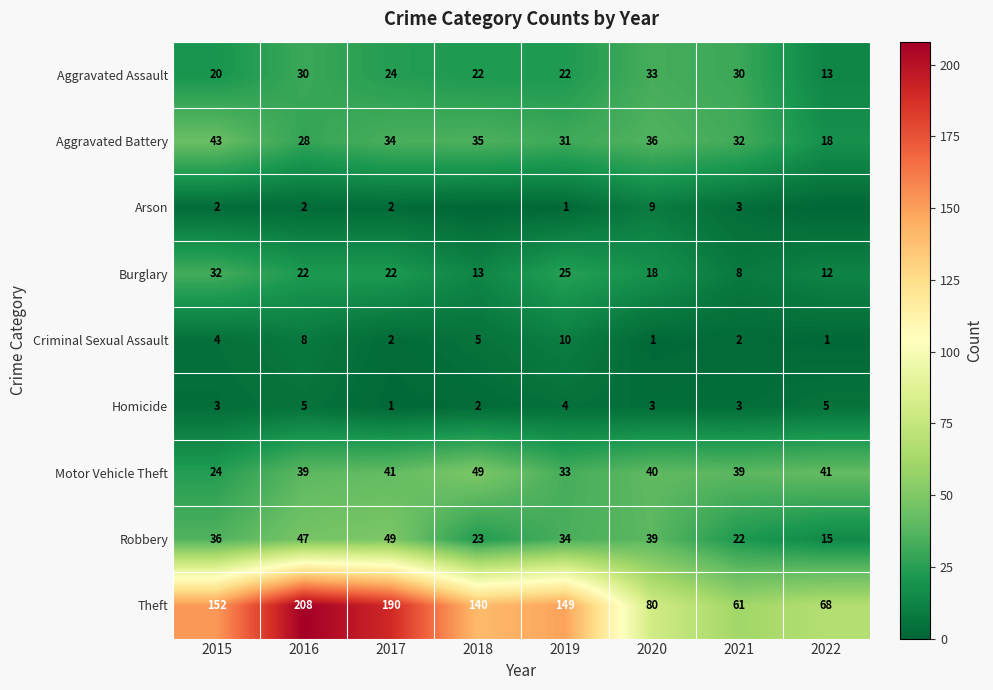

Is the value of Arson at 2015 greater than the value of Motor Vehicle Theft at 2016?

No